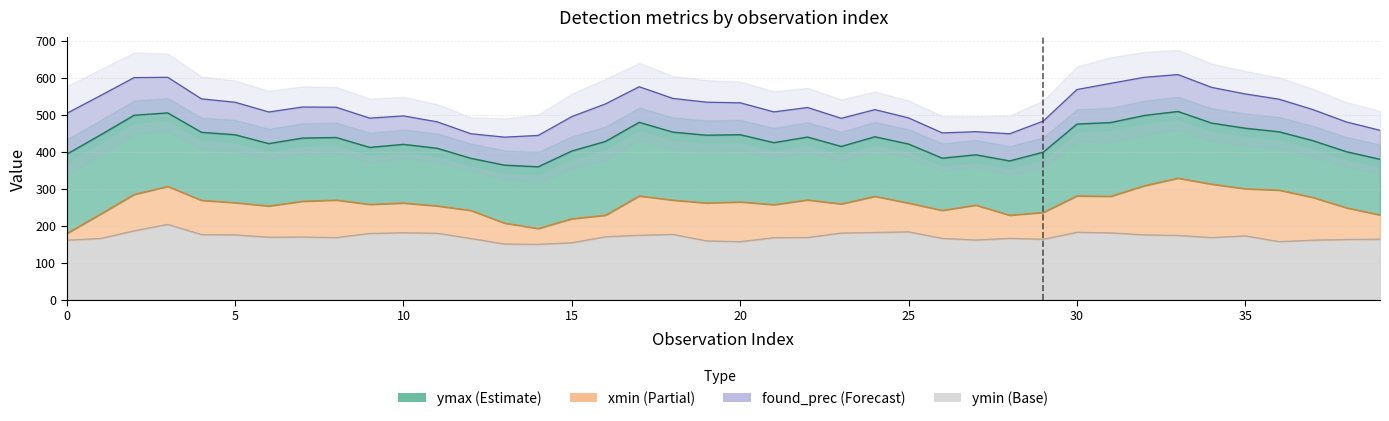

What are all the series names shown in the legend?

found_prec, xmin, ymin, ymax